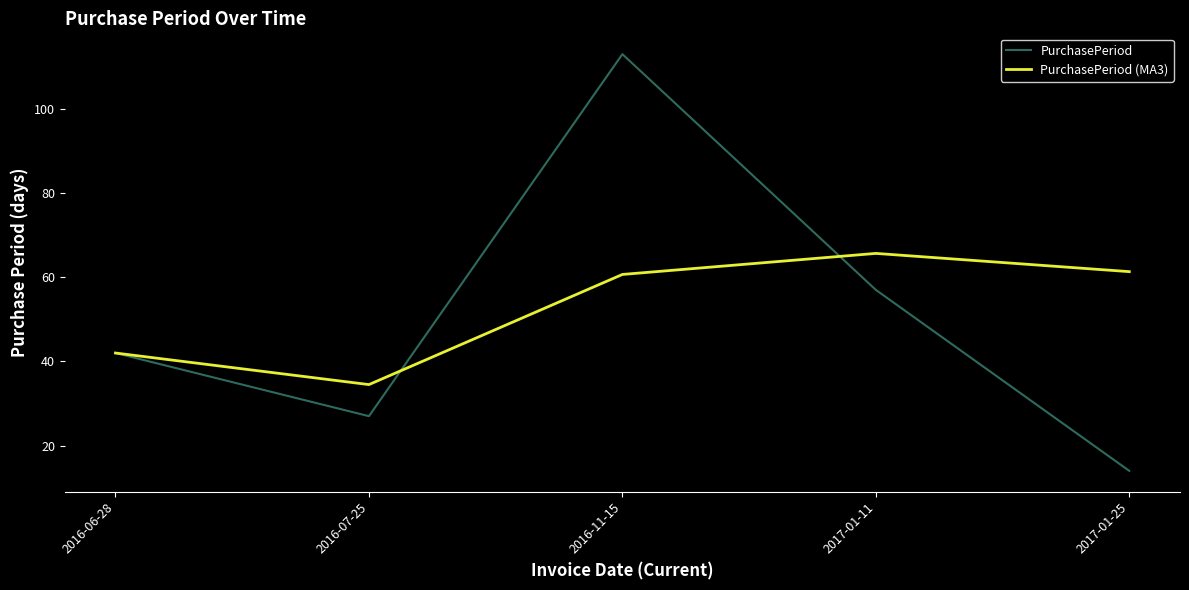

Reading left to right, transcribe all the data shown in this chart.

PurchasePeriod: 2016-06-28=42.0	2016-07-25=27.0	2016-11-15=113.0	2017-01-11=57.0	2017-01-25=14.0
PurchasePeriod (MA3): 2016-06-28=42.0	2016-07-25=34.5	2016-11-15=60.7	2017-01-11=65.7	2017-01-25=61.3